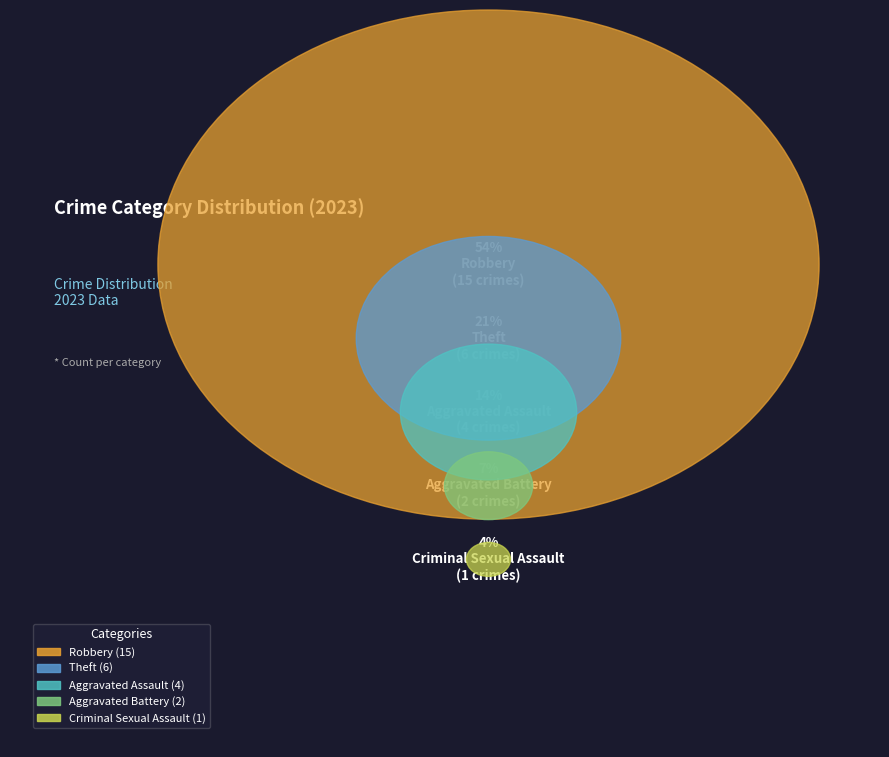

What percentage is NOT represented by Robbery?

46.4%